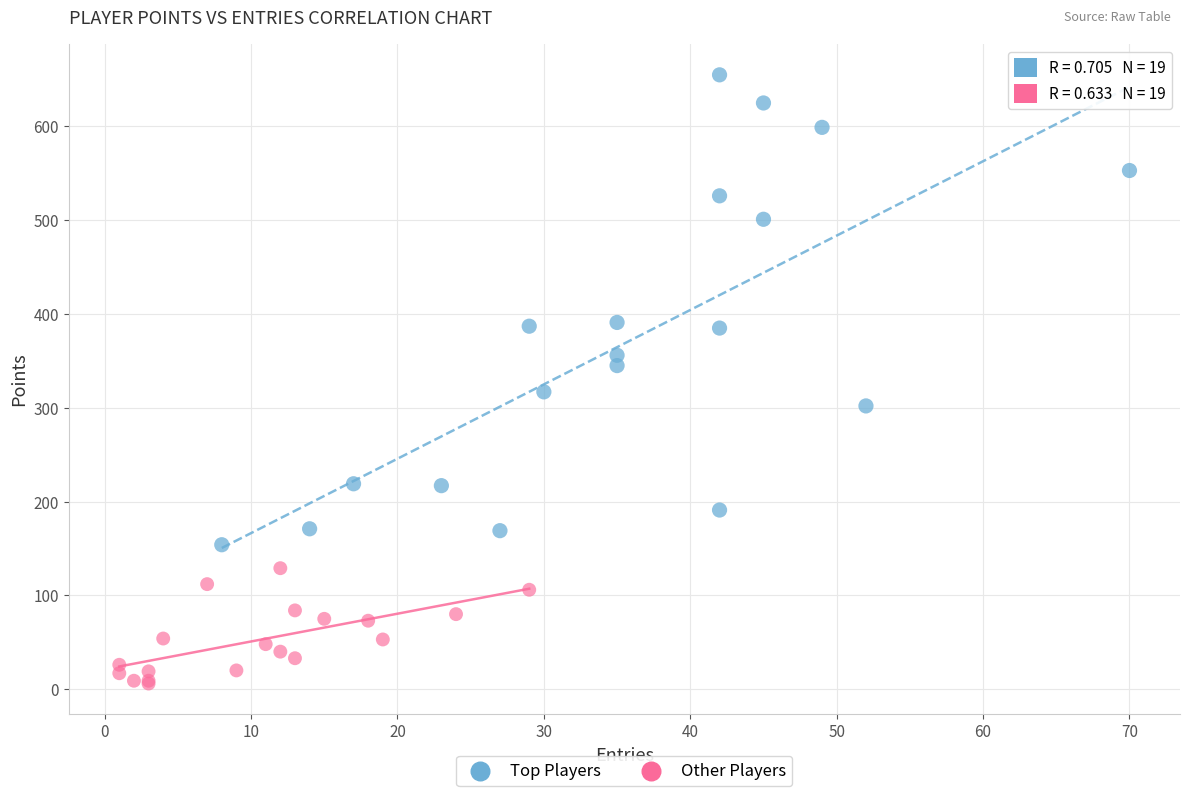

Which series has the widest spread of Y values?

Top Players